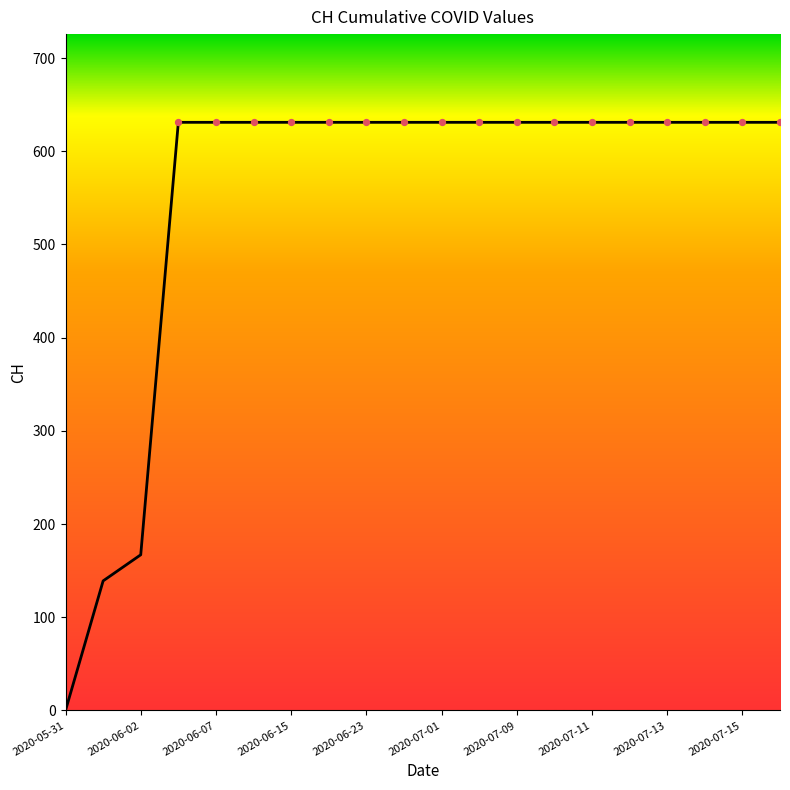

What is the difference between the maximum and minimum values?

631